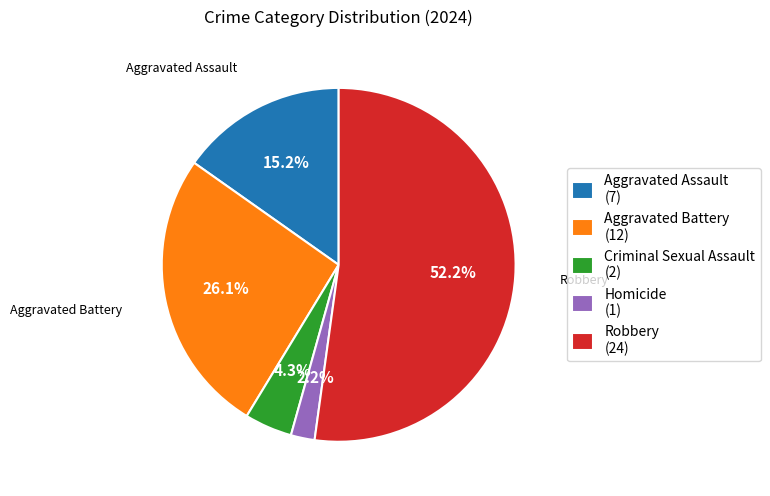

Which slice is the smallest?

Homicide